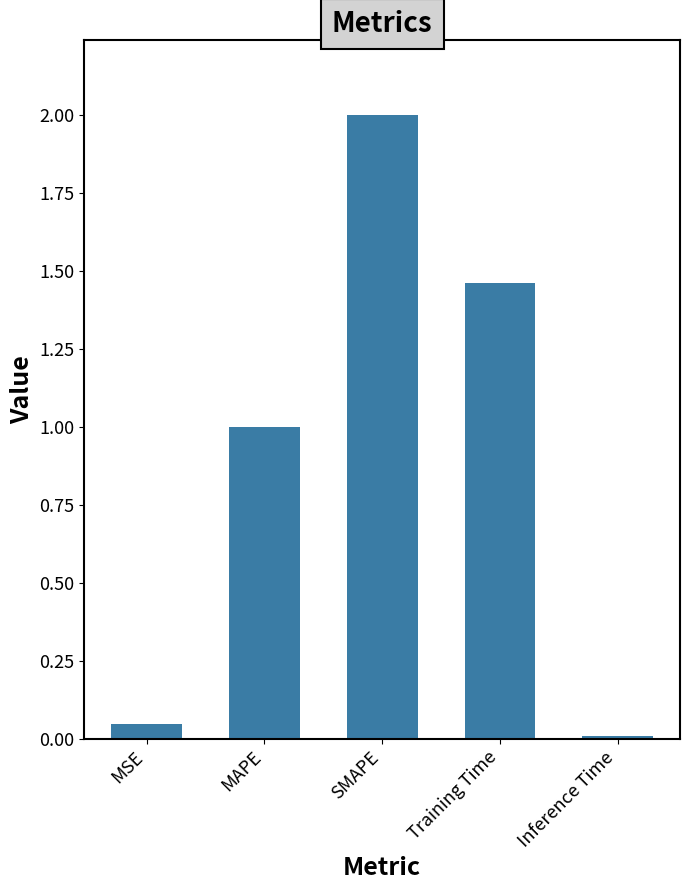

True or false: the data shows 2.0 at SMAPE.

True